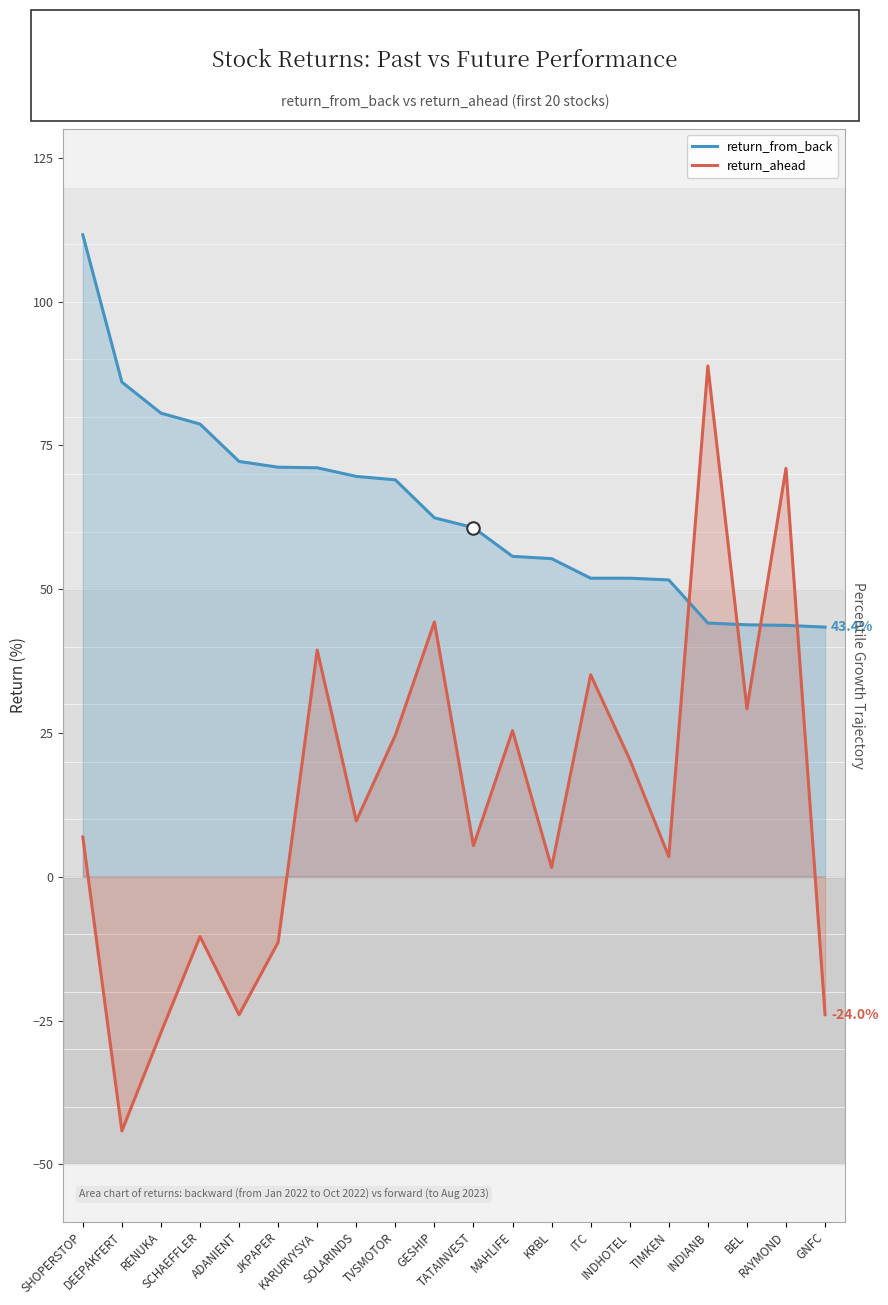

Where does the return_from_back series first go above 62?

SHOPERSTOP